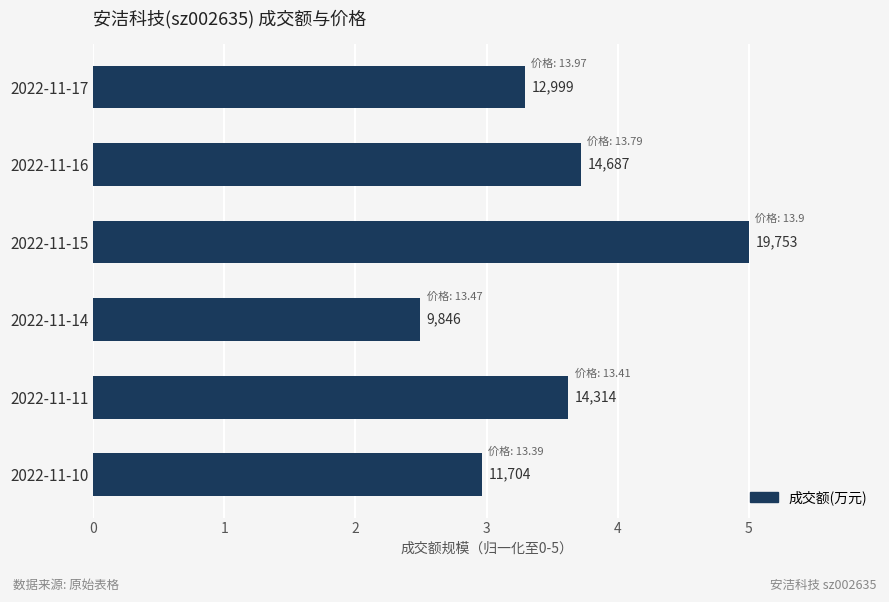

How many bars are there in total?

6